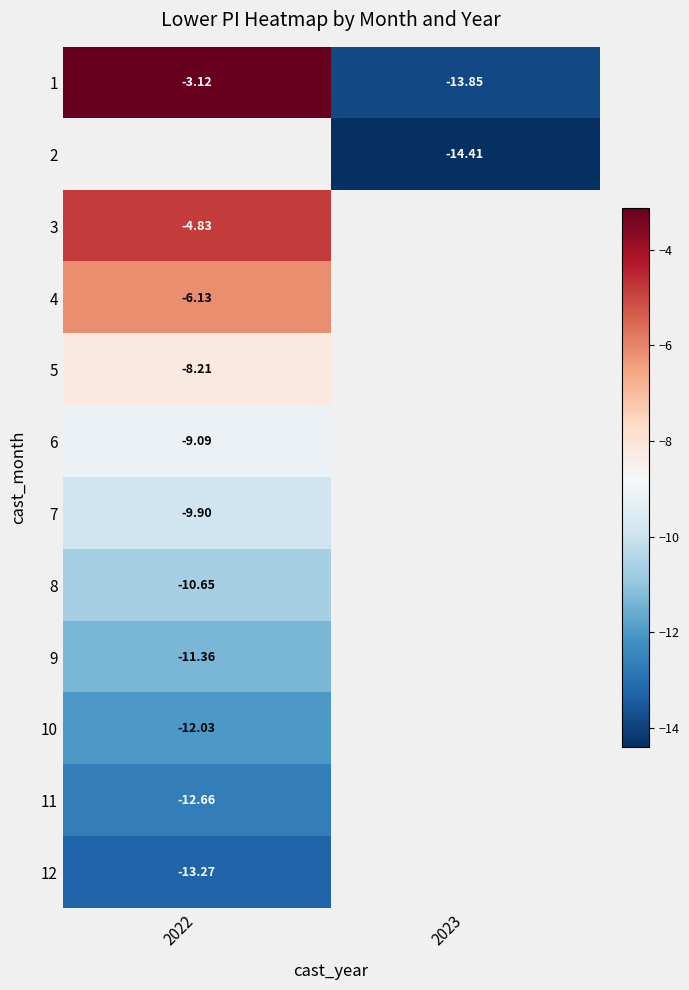

At how many categories does at least one series exceed -12?

1